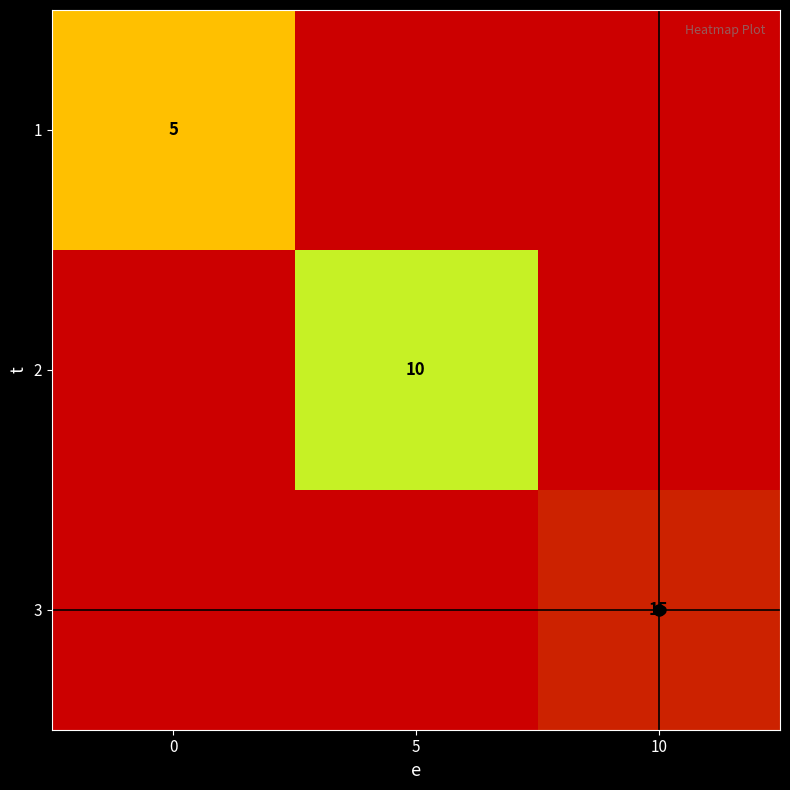

True or false: 3 has a value of 23 at 10.

False